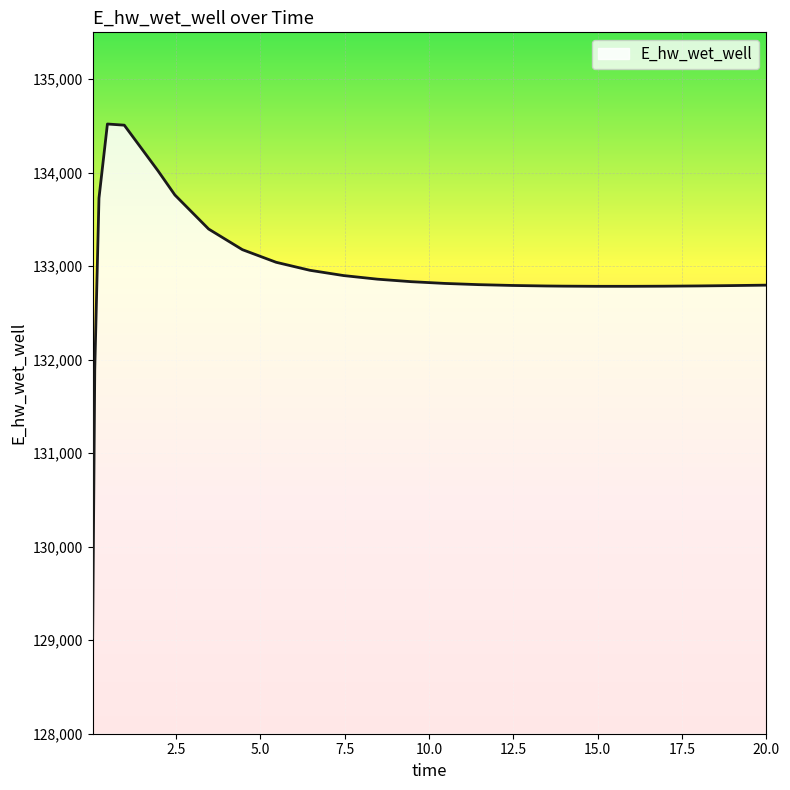

How many lines are shown in the chart?

1